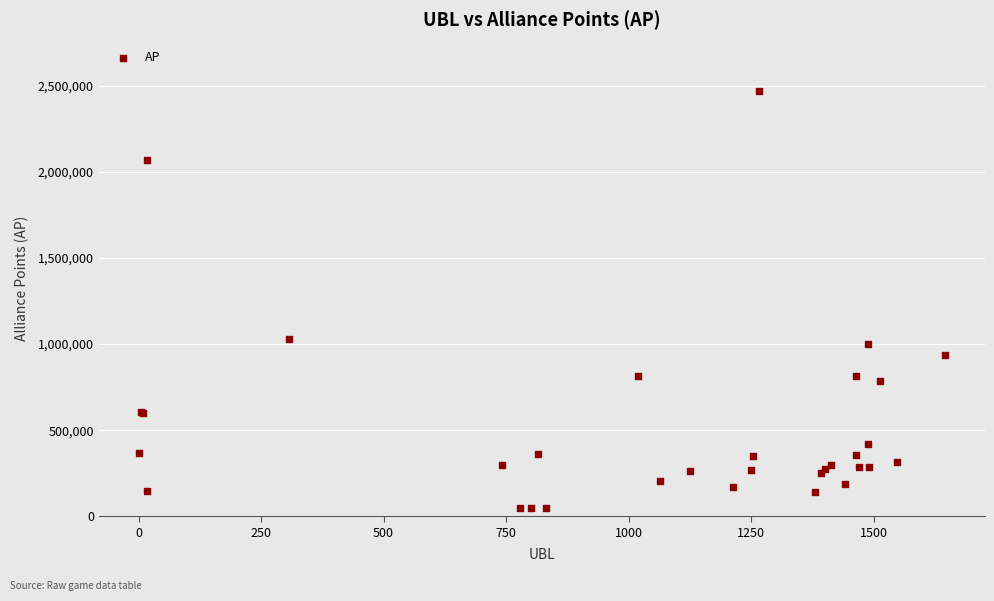

What Y value in the scatter plot is closest to 1260329?

1032100